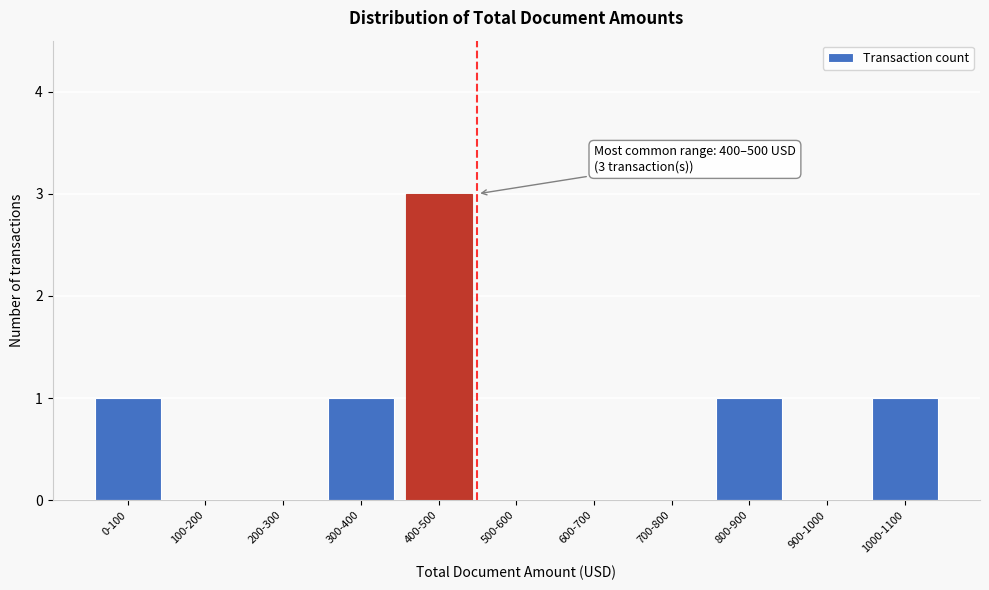

Reading right to left, extract all data points from this chart.

1000-1100=1	900-1000=0	800-900=1	700-800=0	600-700=0	500-600=0	400-500=3	300-400=1	200-300=0	100-200=0	0-100=1